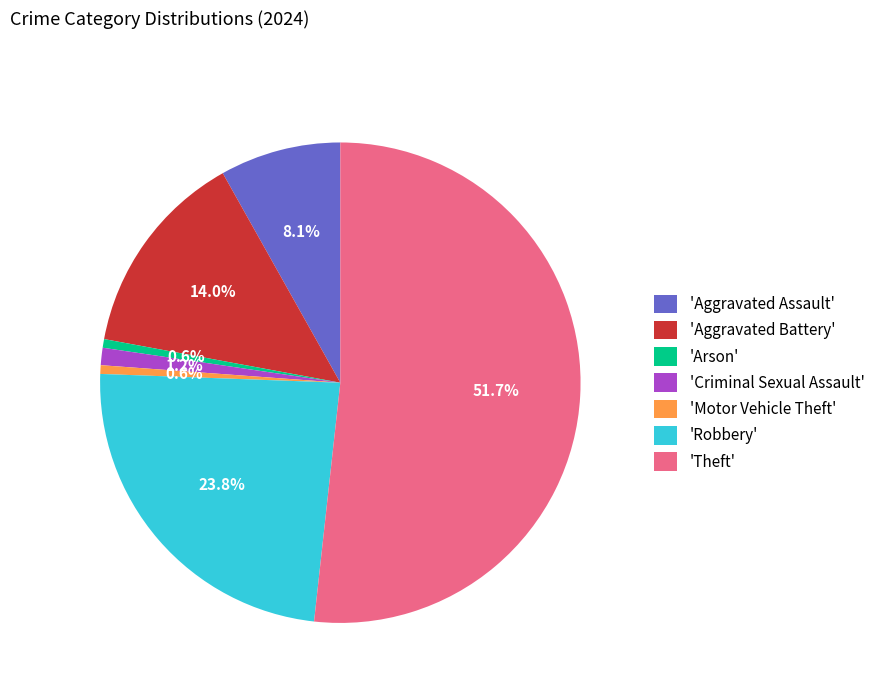

Is there any slice that represents more than half of the pie?

Yes